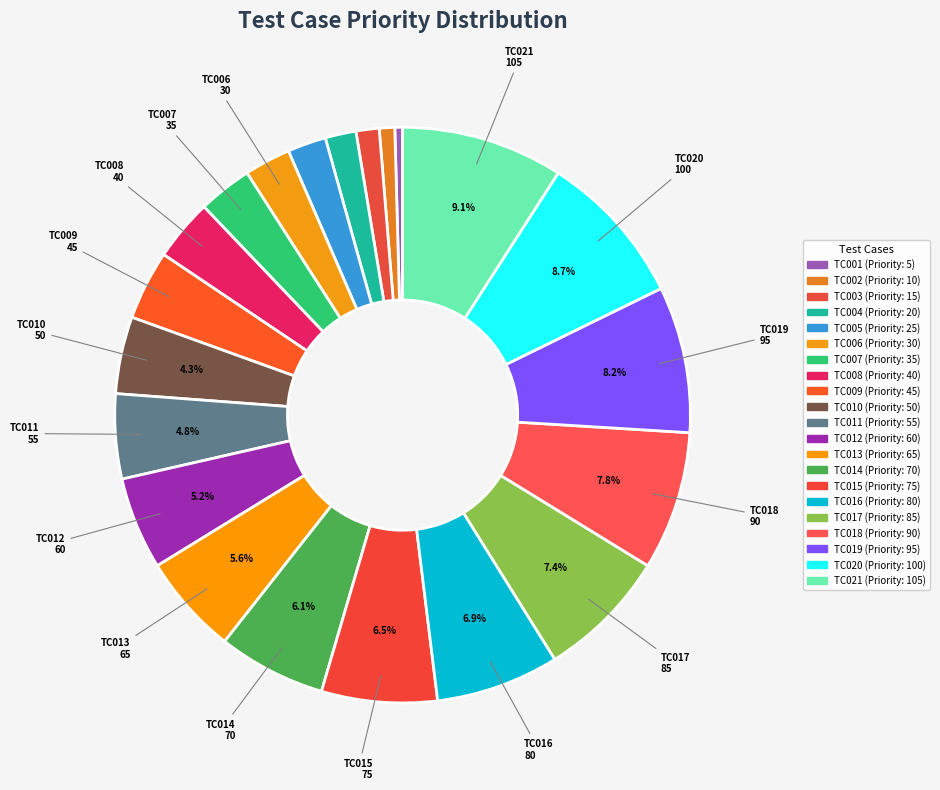

Count the number of slices in the pie.

21